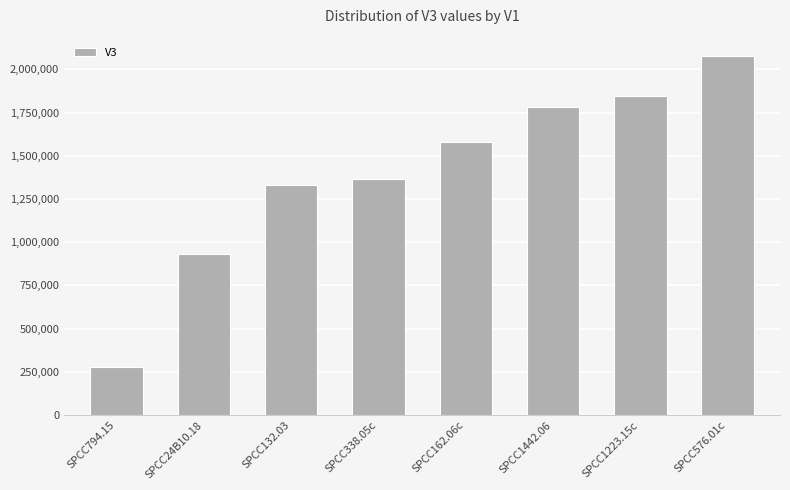

How many categories are shown in the chart?

8